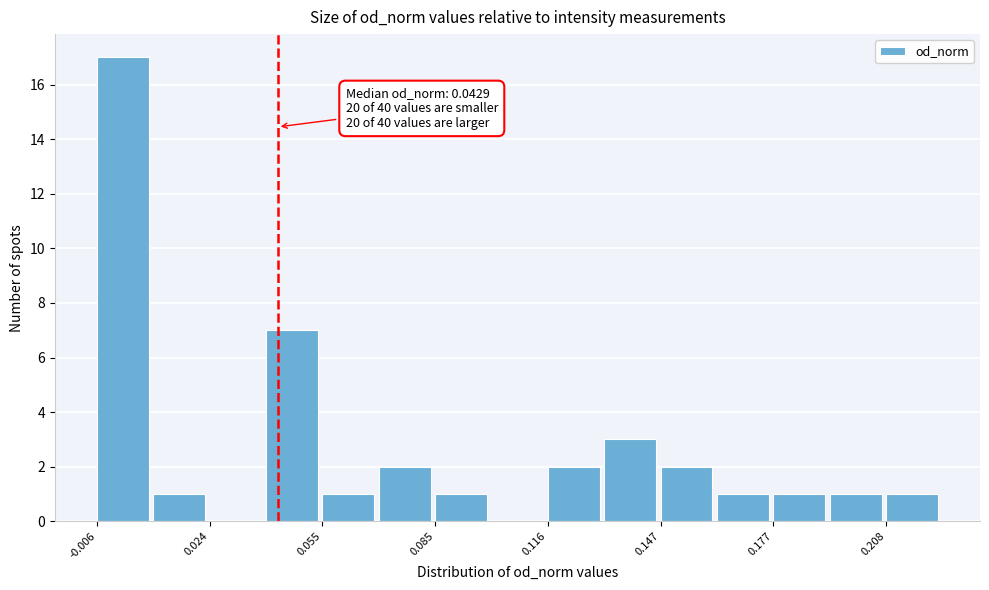

Around what value on the x-axis is the tallest bar? Give the approximate position of its centre, as read against the axis.

0.000